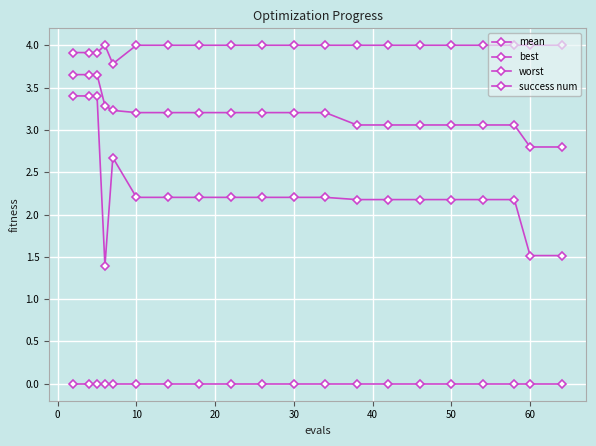

Which series has the largest range (max minus min)?

best